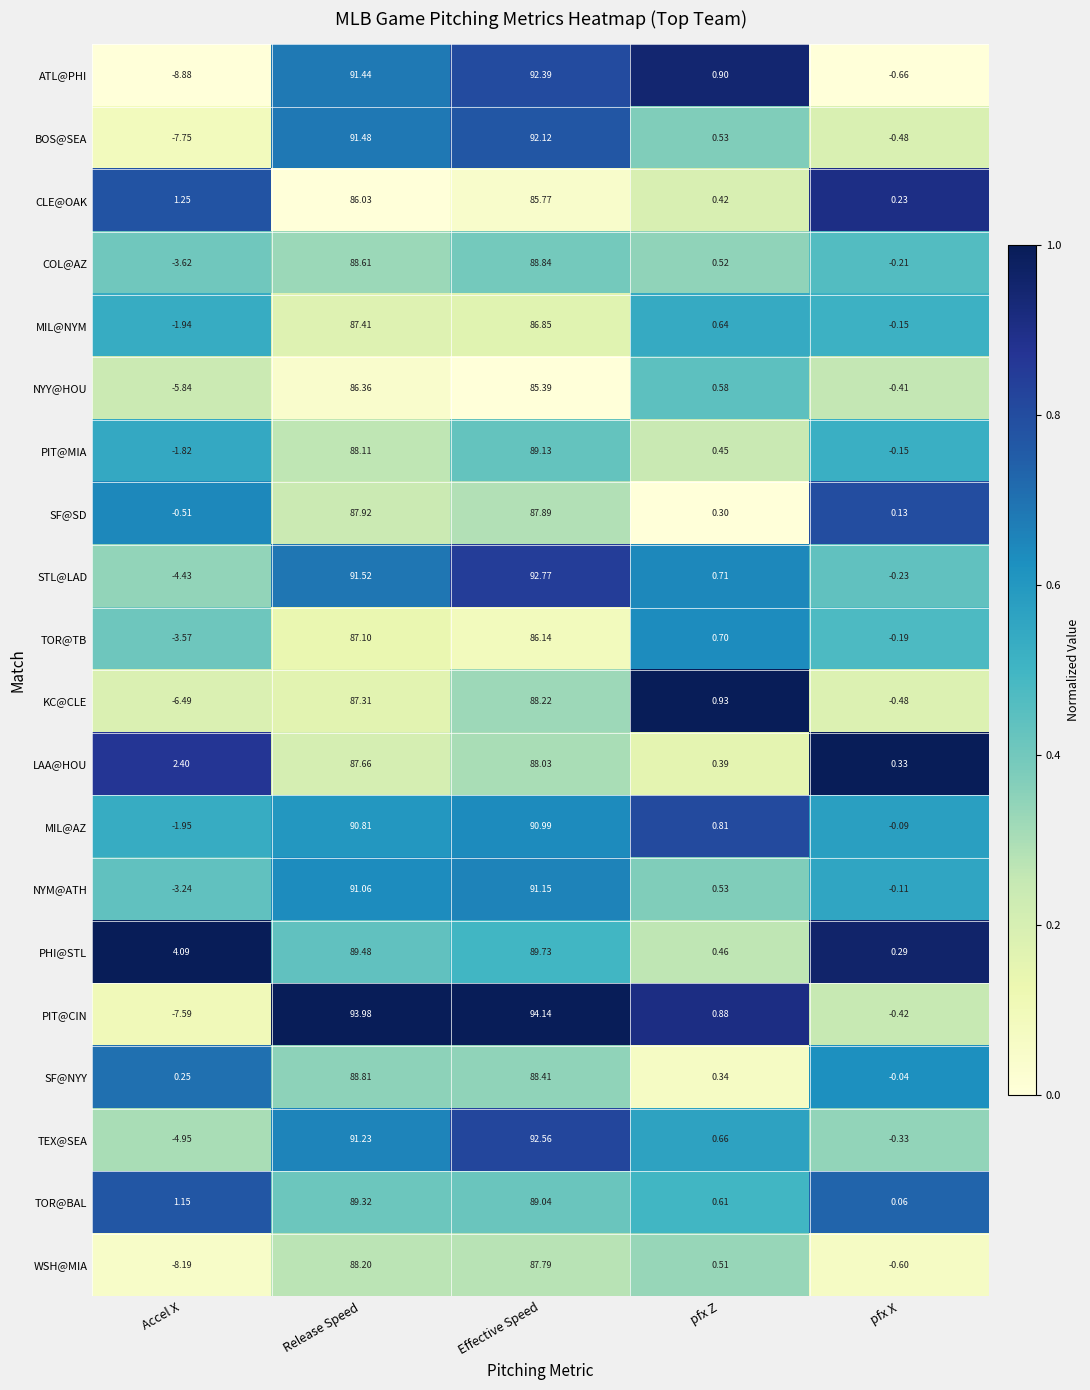

At which label is STL@LAD closest to 44?

pfx Z